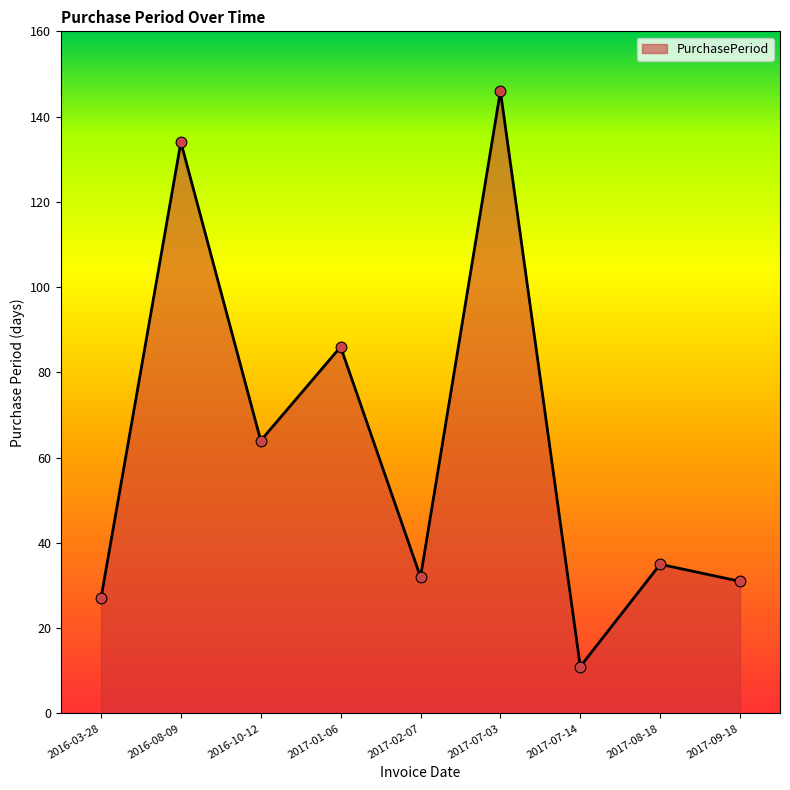

What is the ratio of the value at 2017-08-18 to the value at 2017-07-03?

0.2